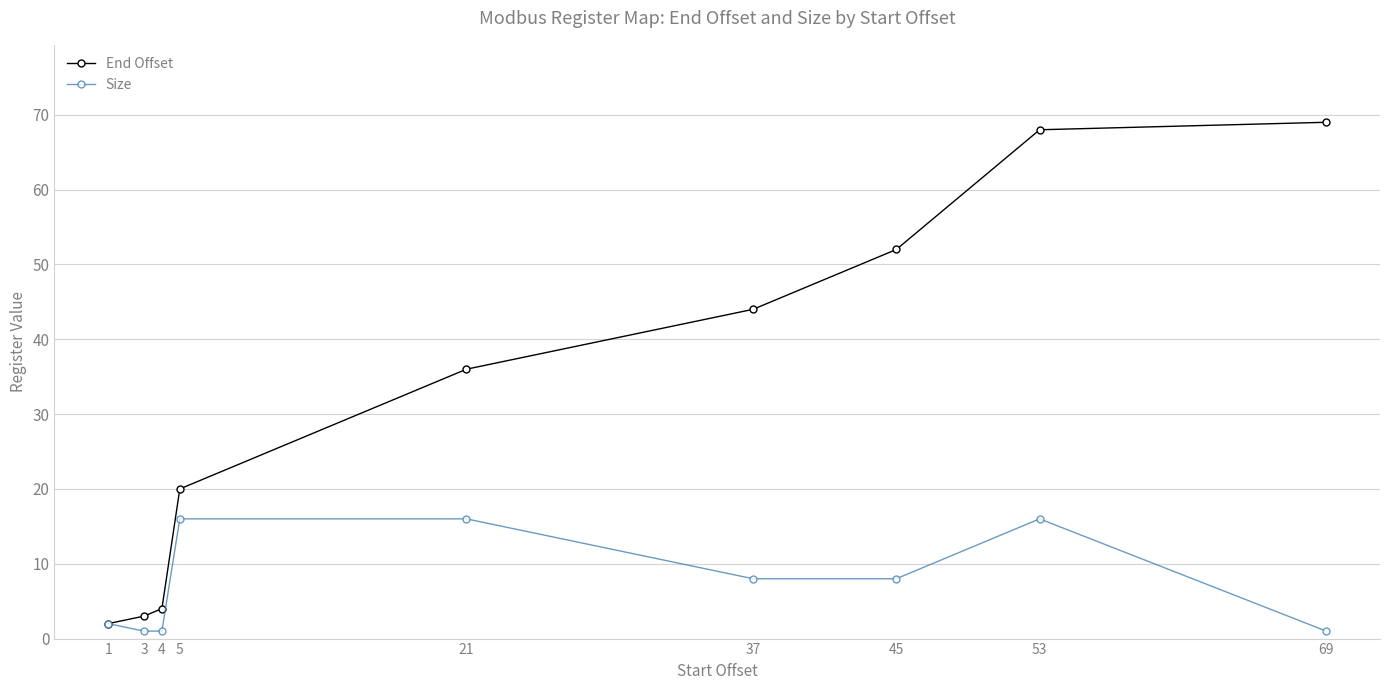

What are all the series names shown in the legend?

End Offset, Size